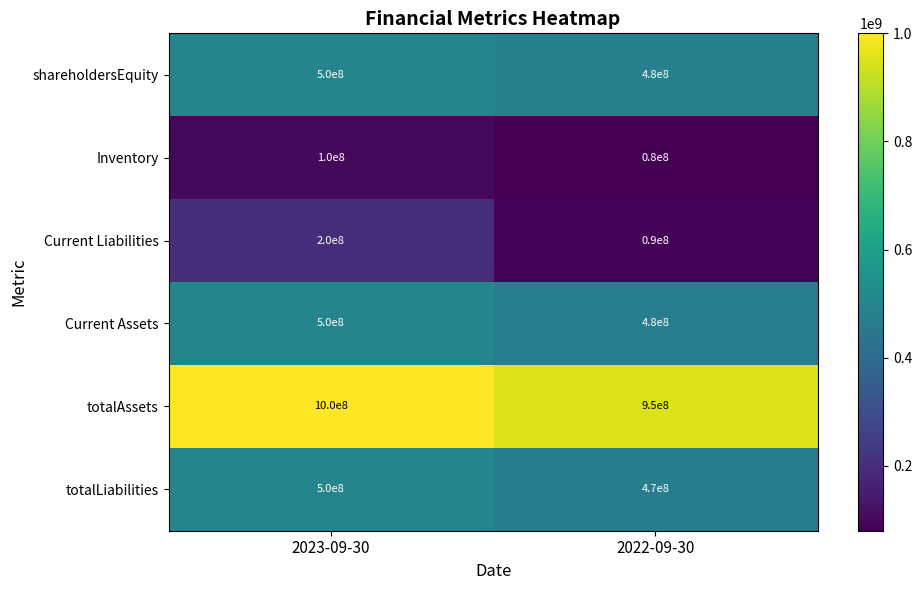

At how many categories does at least one series exceed 954242352?

1